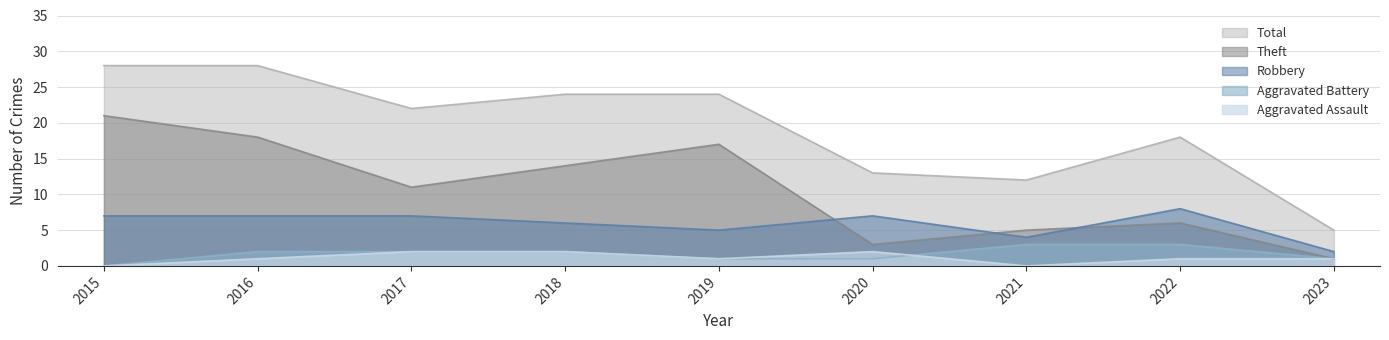

What is the sum of all Total values?

174